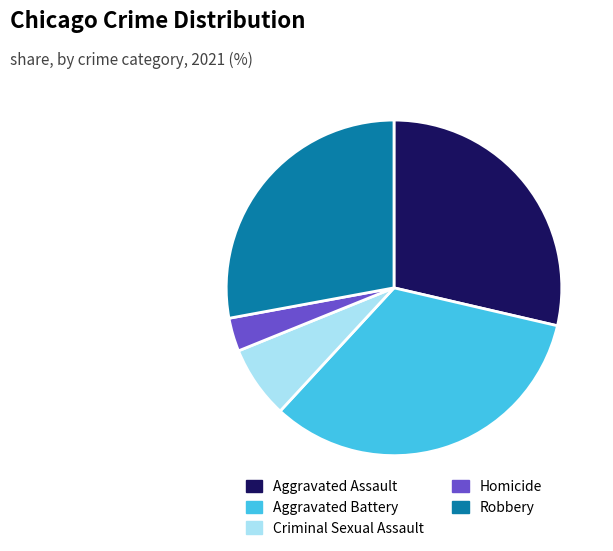

Which has a higher value, Aggravated Assault or Homicide?

Aggravated Assault